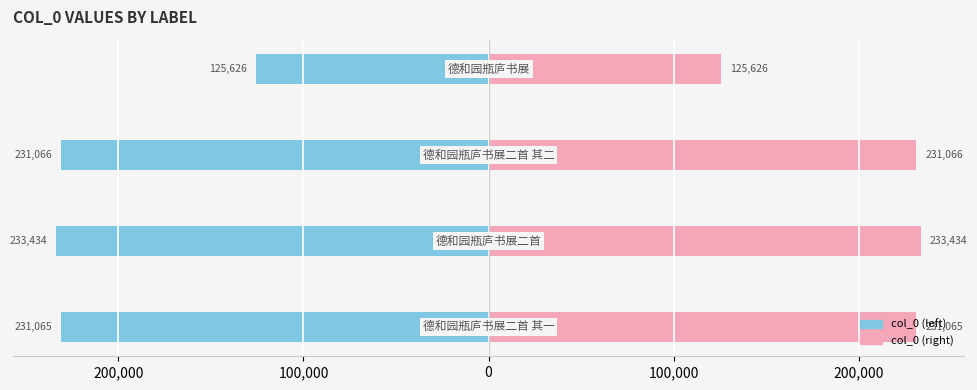

What is the difference between the maximum and minimum values in the col_0 (left) series?

107807.5